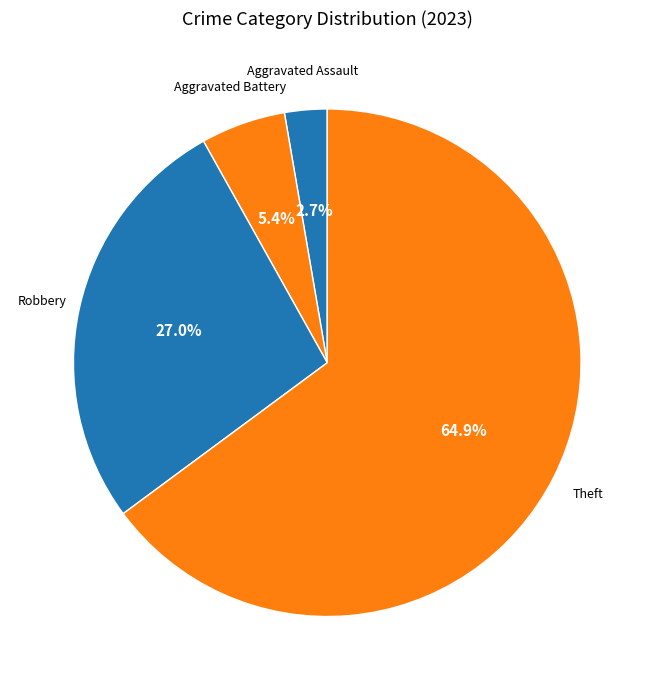

What is the largest slice in the pie chart?

Theft